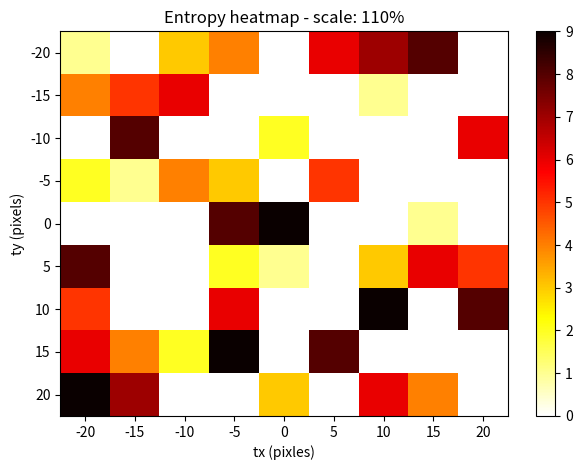

What is the difference between the highest and lowest values at -15?

8